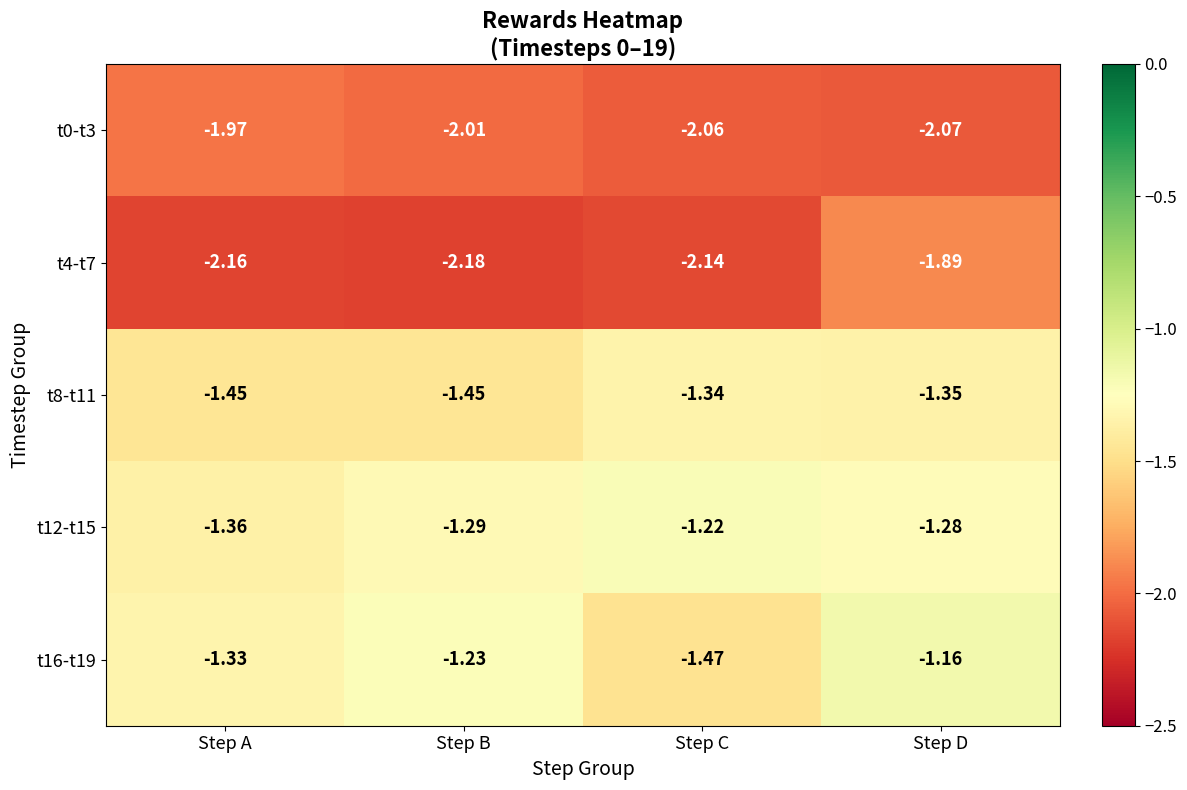

Is the value of t8-t11 at Step A greater than the value of t4-t7 at Step D?

Yes